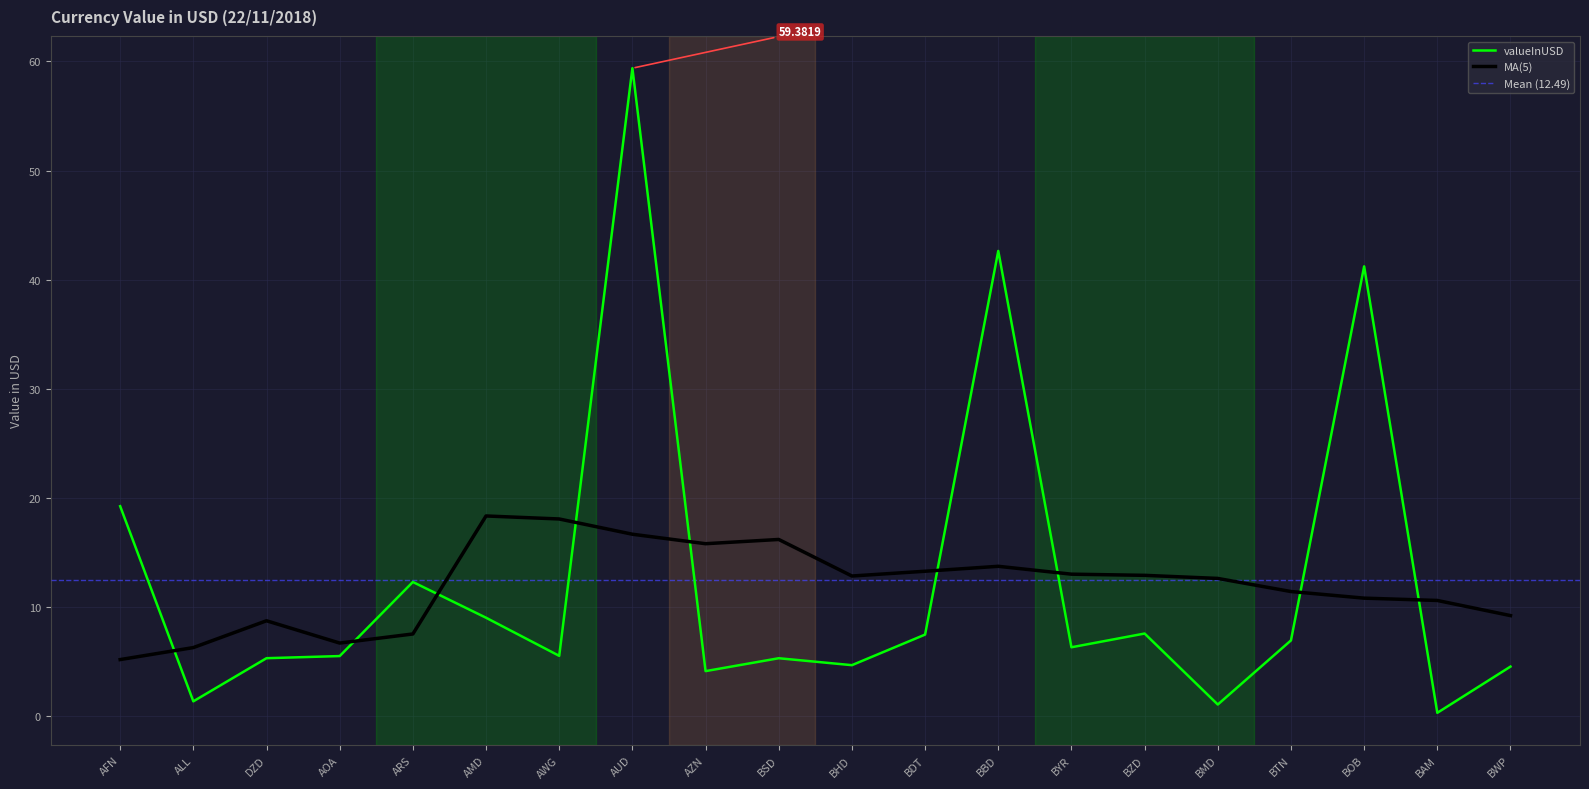

What is the approximate value at BWP?

4.5